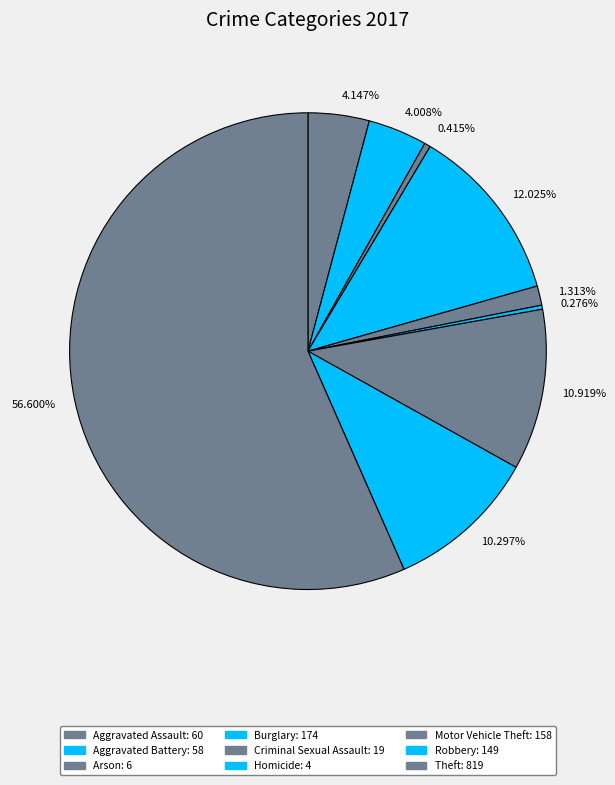

Which has a higher value, 1.313% or 4.008%?

4.008%